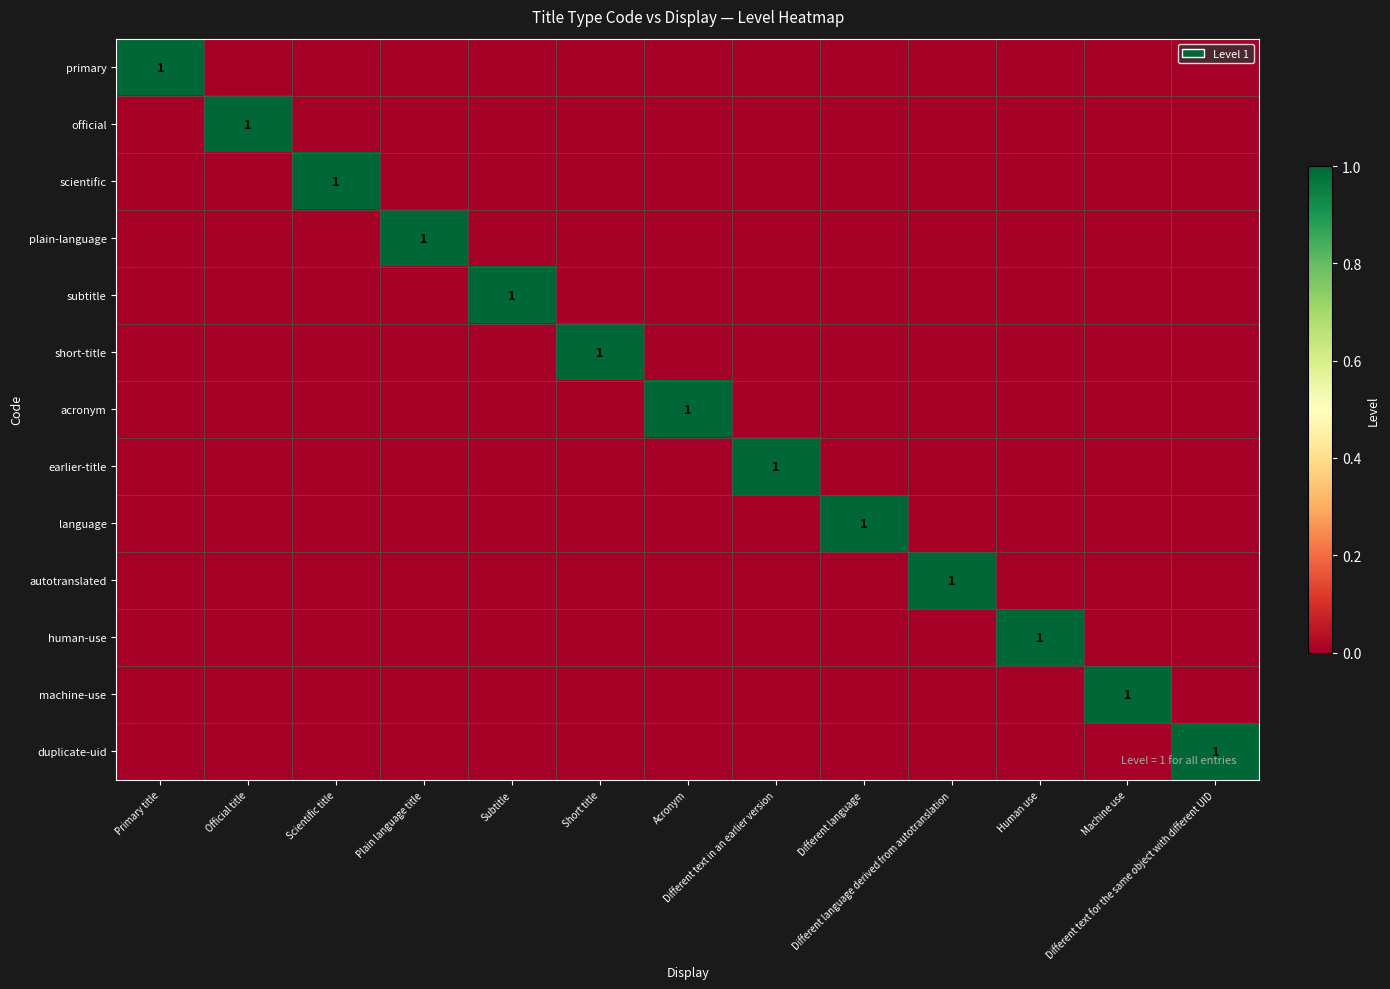

Is the value of plain-language at Scientific title greater than the value of machine-use at Human use?

No